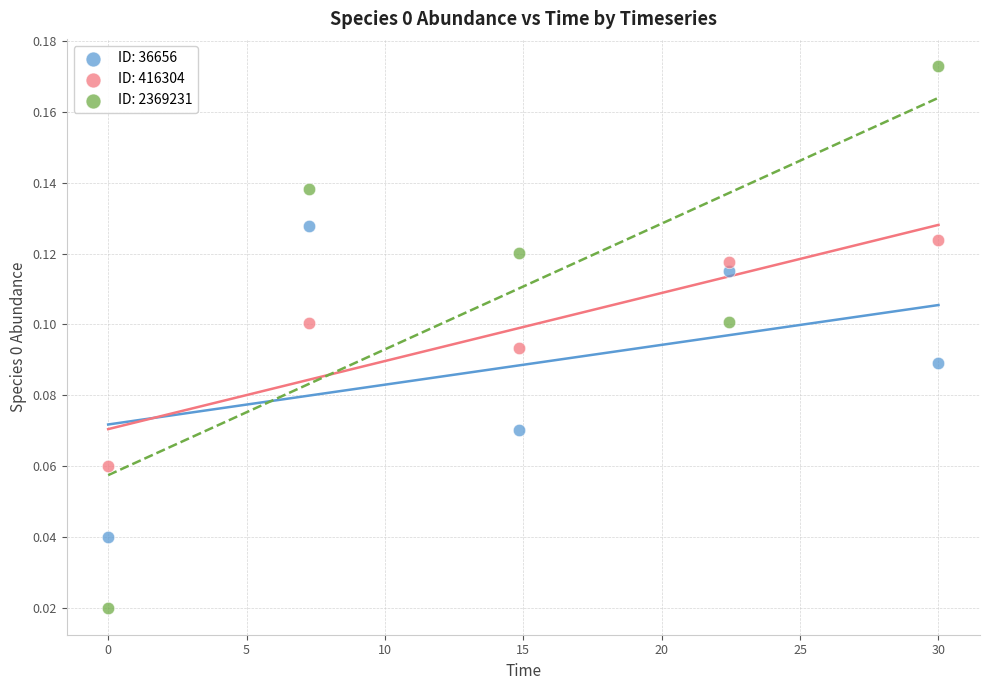

Which series reaches the minimum Y coordinate?

ID: 2369231